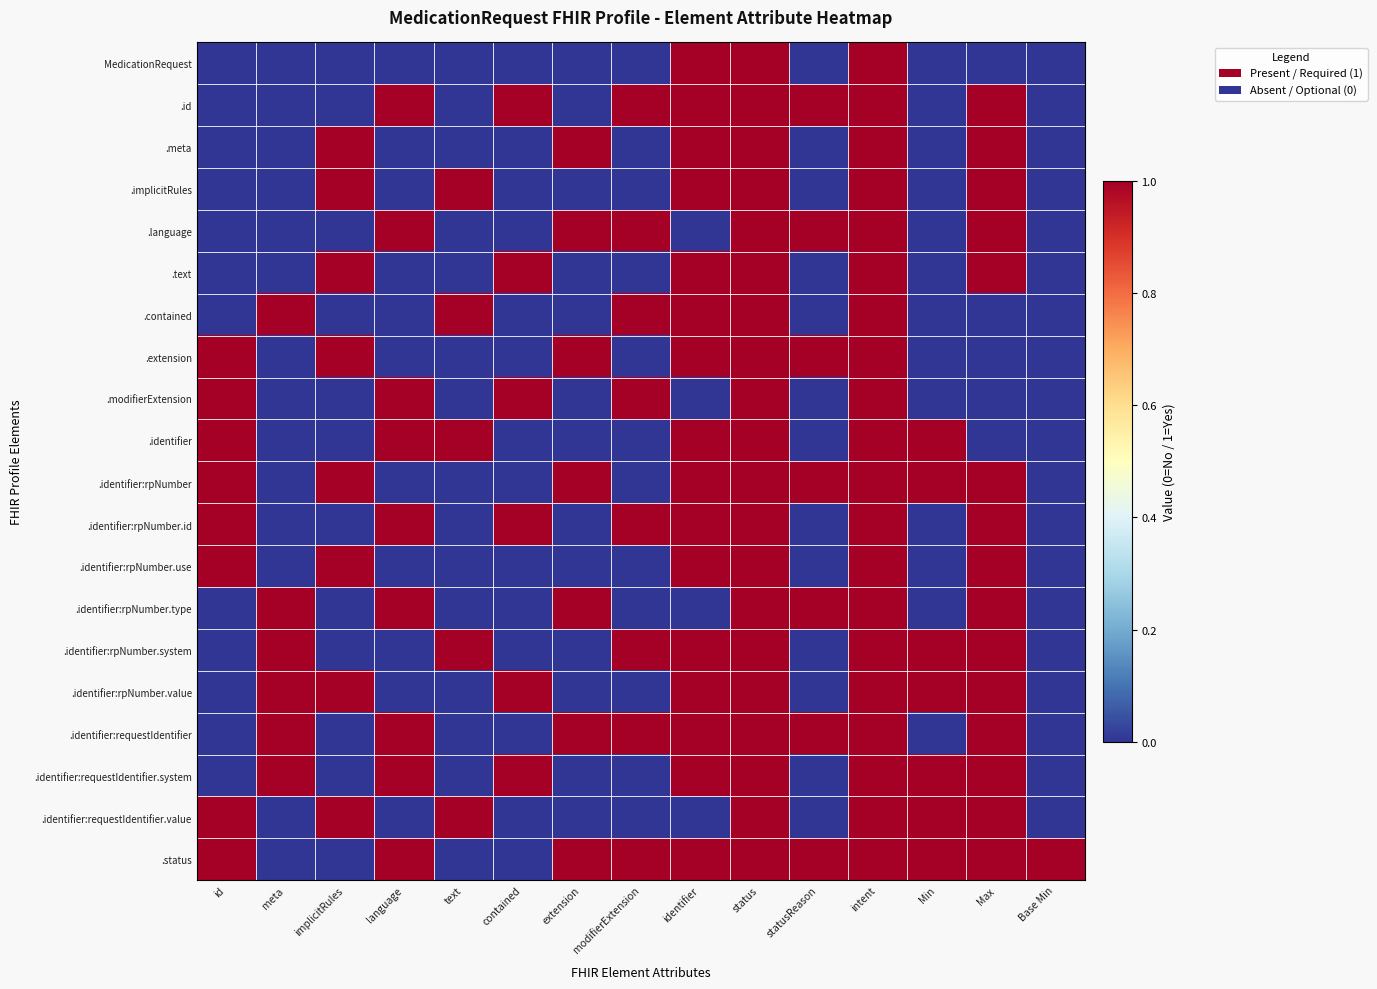

What is the difference between the highest and lowest values at implicitRules?

1